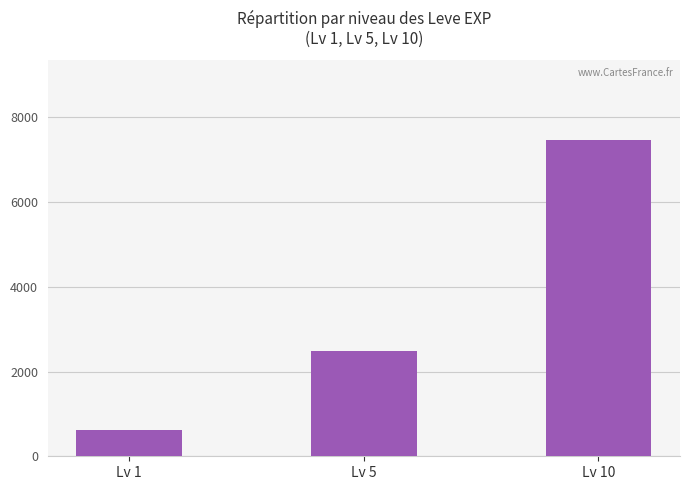

Which has a higher value, Lv 1 or Lv 10?

Lv 10